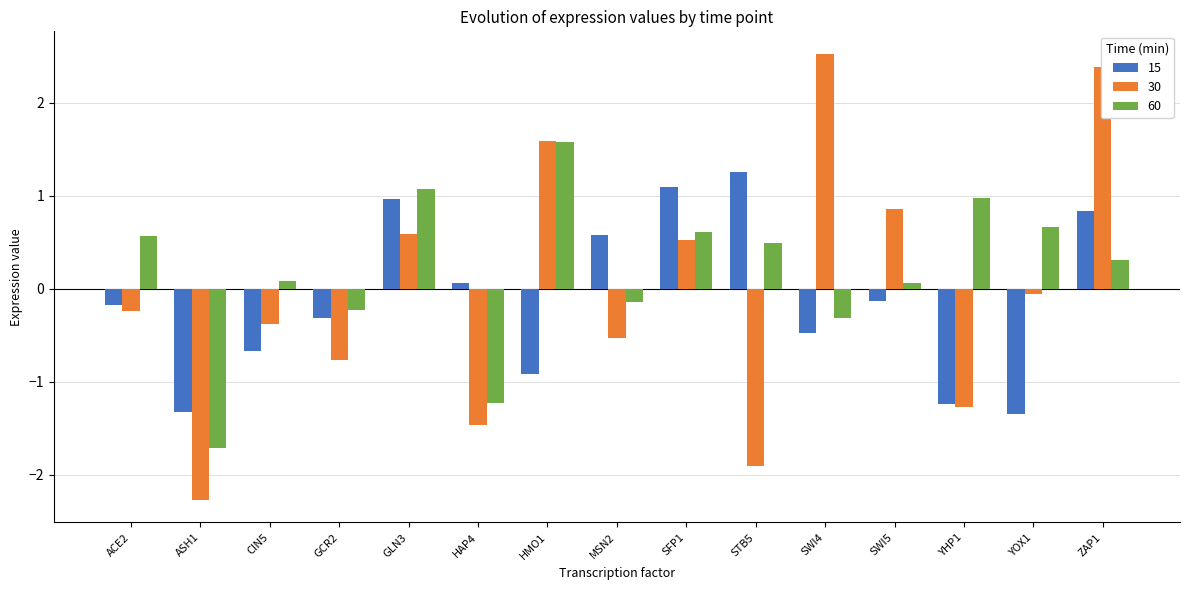

At which label does 30 first exceed 0?

GLN3